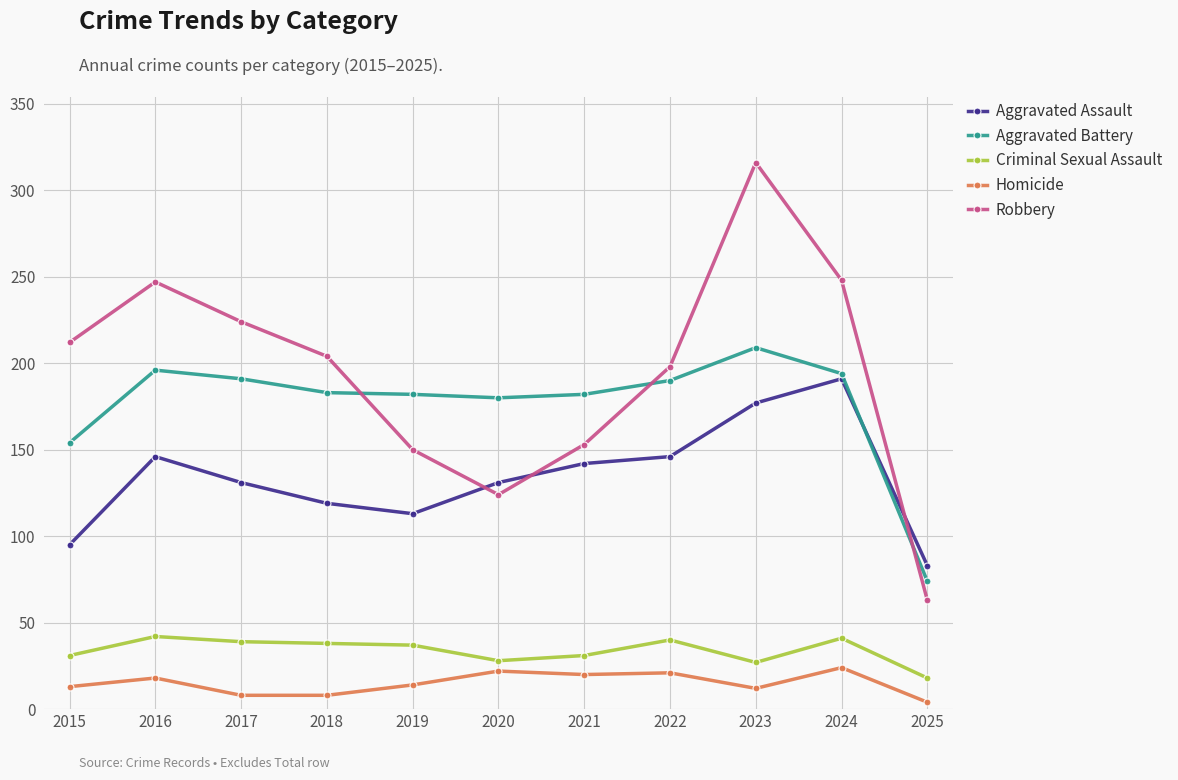

What is the value of the Aggravated Assault point at the 8th from the left?

146